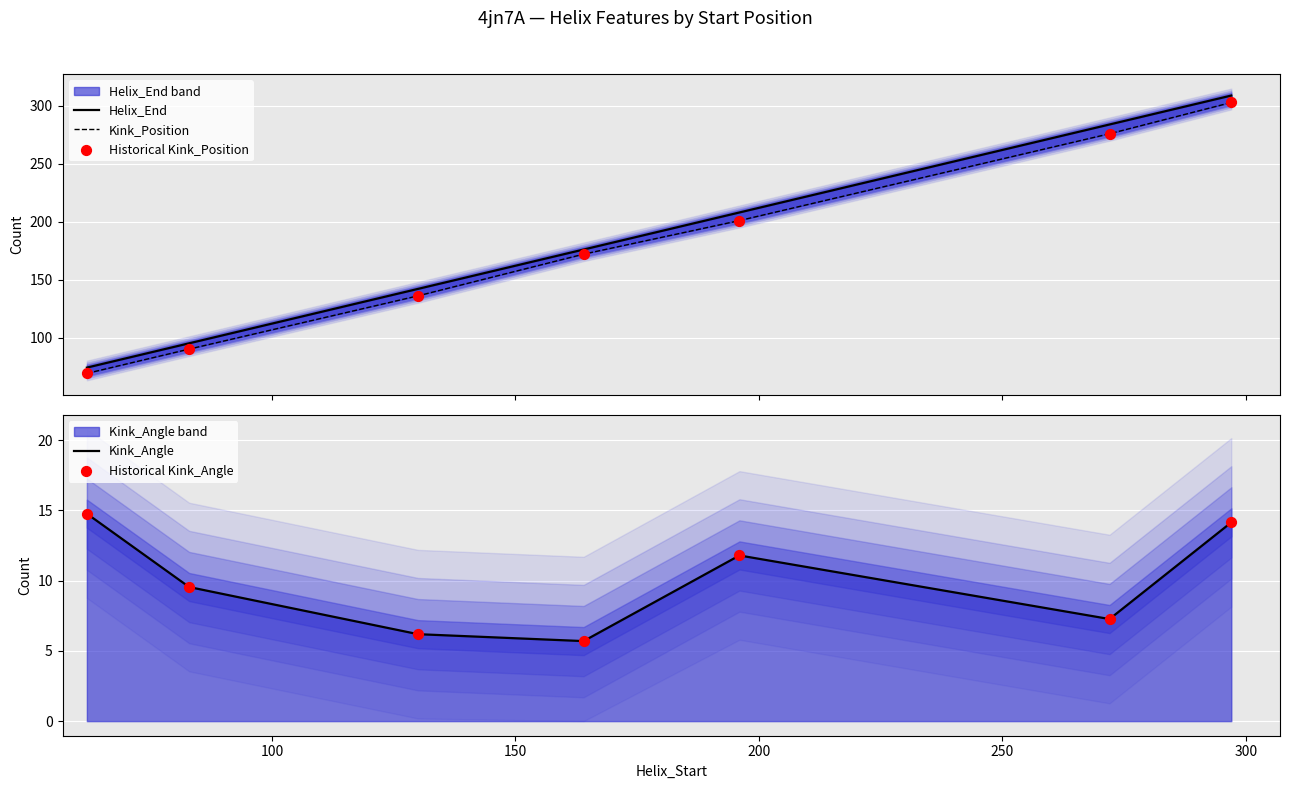

Is the value of Historical Kink_Position at 100 greater than the value of Kink_Position at 100?

No